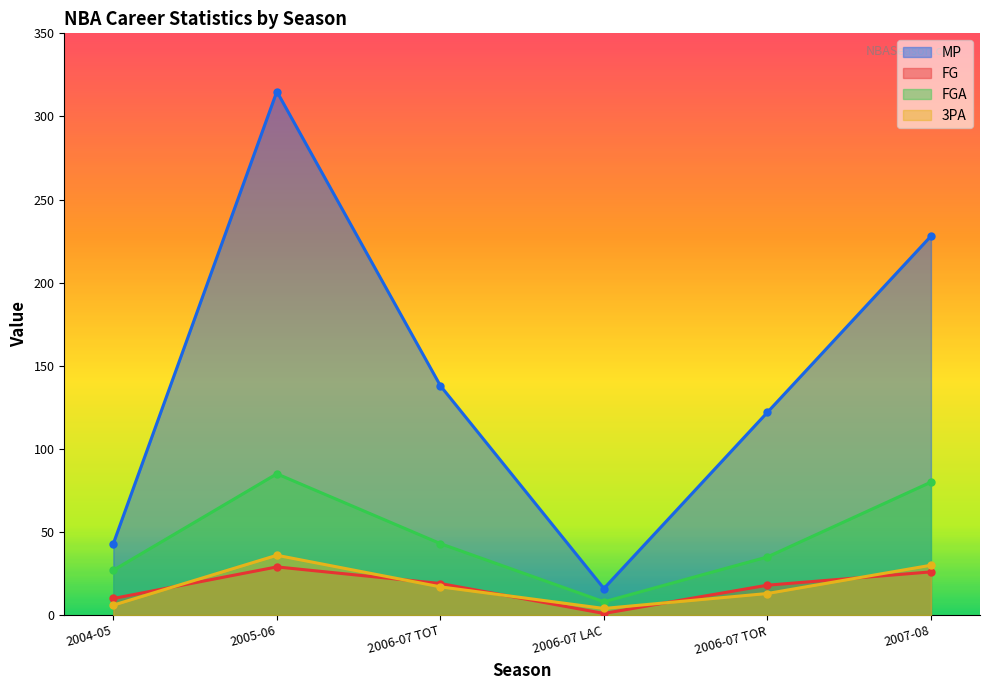

True or false: FG and MP intersect in this chart.

False